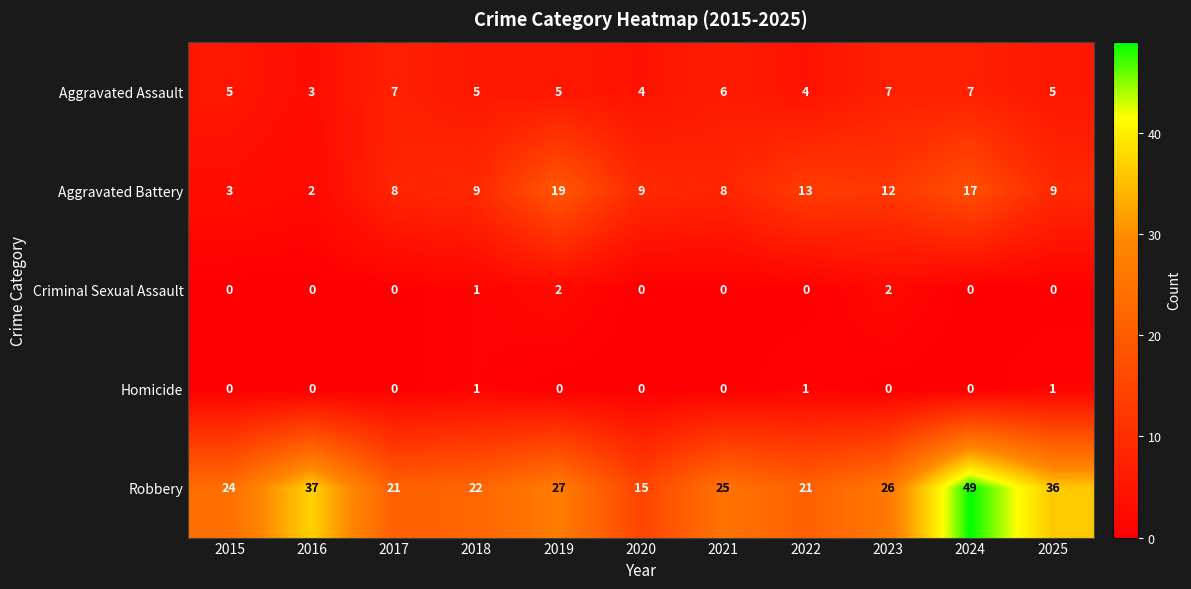

The value of Homicide at 2023 is -1. True or false?

False